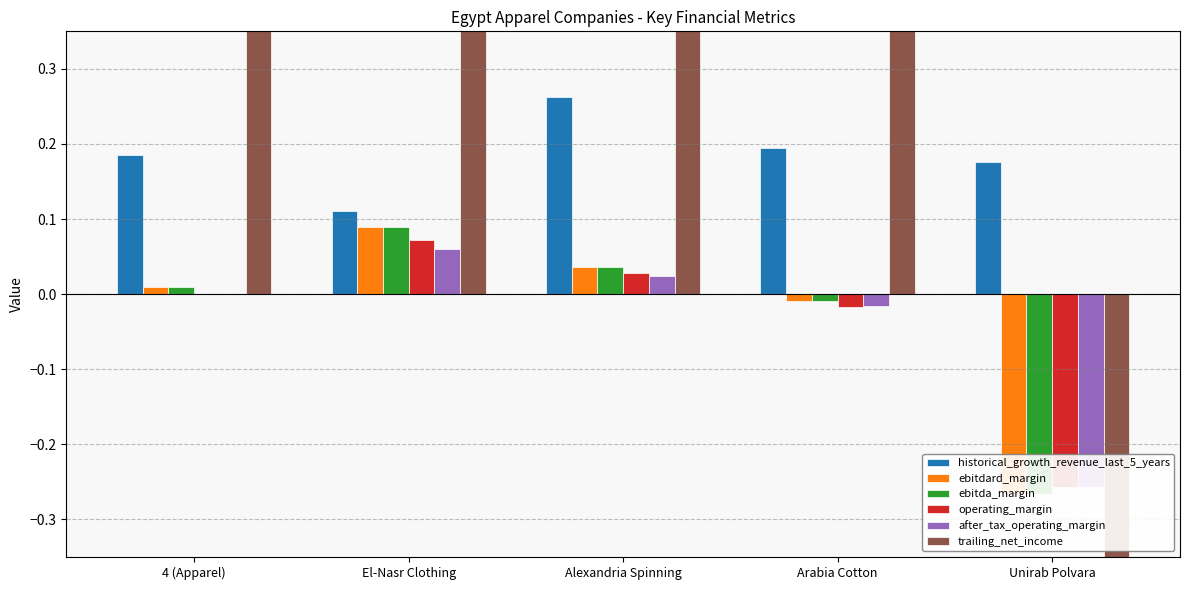

What is the difference between the ebitda_margin values at Alexandria Spinning and El-Nasr Clothing?

0.1